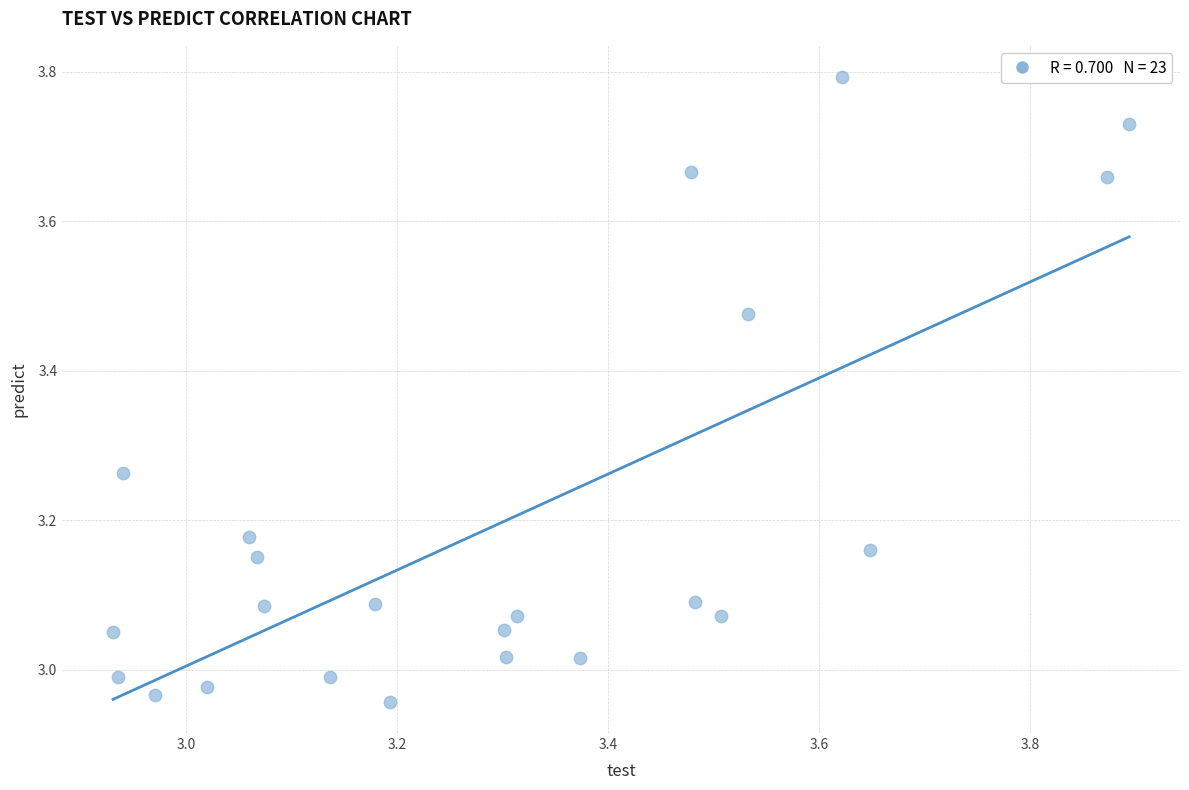

What is the range of Y values (max minus min)?

0.8